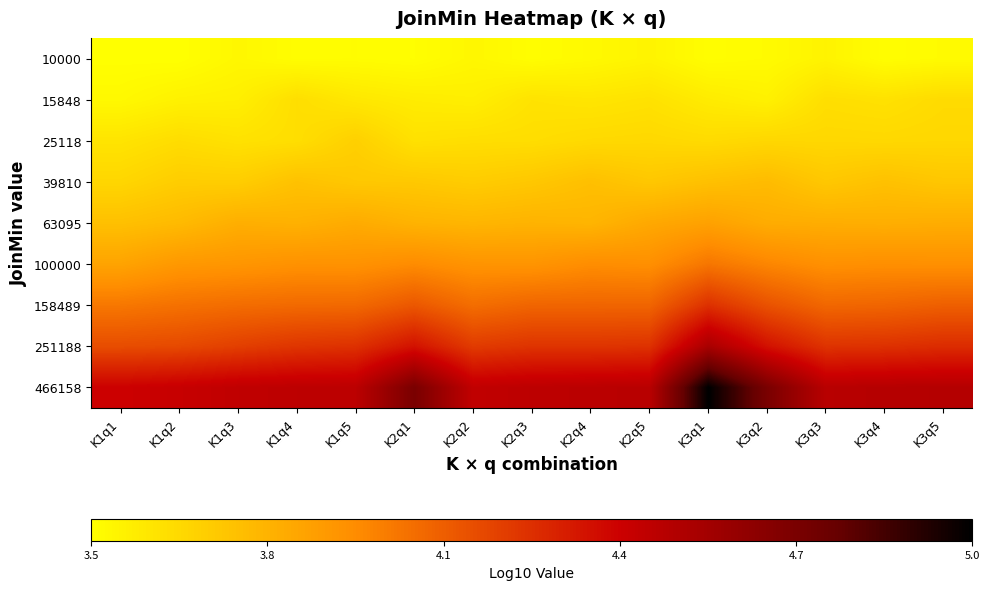

Reading left to right, list all the values displayed in this chart.

10000: K1q1=3.5	K1q2=3.5	K1q3=3.5	K1q4=3.5	K1q5=3.5	K2q1=3.5	K2q2=3.5	K2q3=3.5	K2q4=3.5	K2q5=3.5	K3q1=3.5	K3q2=3.5	K3q3=3.5	K3q4=3.5	K3q5=3.5
15848: K1q1=3.5	K1q2=3.5	K1q3=3.5	K1q4=3.6	K1q5=3.6	K2q1=3.6	K2q2=3.5	K2q3=3.6	K2q4=3.6	K2q5=3.6	K3q1=3.6	K3q2=3.5	K3q3=3.6	K3q4=3.6	K3q5=3.6
25118: K1q1=3.6	K1q2=3.6	K1q3=3.6	K1q4=3.6	K1q5=3.7	K2q1=3.6	K2q2=3.6	K2q3=3.6	K2q4=3.6	K2q5=3.6	K3q1=3.6	K3q2=3.6	K3q3=3.6	K3q4=3.6	K3q5=3.6
39810: K1q1=3.6	K1q2=3.7	K1q3=3.7	K1q4=3.7	K1q5=3.7	K2q1=3.7	K2q2=3.7	K2q3=3.7	K2q4=3.7	K2q5=3.7	K3q1=3.7	K3q2=3.8	K3q3=3.7	K3q4=3.7	K3q5=3.7
63095: K1q1=3.7	K1q2=3.8	K1q3=3.8	K1q4=3.8	K1q5=3.8	K2q1=3.8	K2q2=3.8	K2q3=3.8	K2q4=3.8	K2q5=3.8	K3q1=3.9	K3q2=3.8	K3q3=3.8	K3q4=3.8	K3q5=3.8
100000: K1q1=3.8	K1q2=3.9	K1q3=3.9	K1q4=3.9	K1q5=3.9	K2q1=3.9	K2q2=3.9	K2q3=3.9	K2q4=3.9	K2q5=3.9	K3q1=4.0	K3q2=4.0	K3q3=3.9	K3q4=3.9	K3q5=3.9
158489: K1q1=4.0	K1q2=4.0	K1q3=4.0	K1q4=4.0	K1q5=4.1	K2q1=4.1	K2q2=4.0	K2q3=4.1	K2q4=4.1	K2q5=4.1	K3q1=4.2	K3q2=4.1	K3q3=4.1	K3q4=4.1	K3q5=4.1
251188: K1q1=4.1	K1q2=4.2	K1q3=4.2	K1q4=4.2	K1q5=4.2	K2q1=4.3	K2q2=4.2	K2q3=4.2	K2q4=4.2	K2q5=4.2	K3q1=4.5	K3q2=4.3	K3q3=4.2	K3q4=4.2	K3q5=4.3
466158: K1q1=4.4	K1q2=4.4	K1q3=4.4	K1q4=4.4	K1q5=4.5	K2q1=4.7	K2q2=4.4	K2q3=4.5	K2q4=4.5	K2q5=4.5	K3q1=5.0	K3q2=4.7	K3q3=4.5	K3q4=4.5	K3q5=4.5